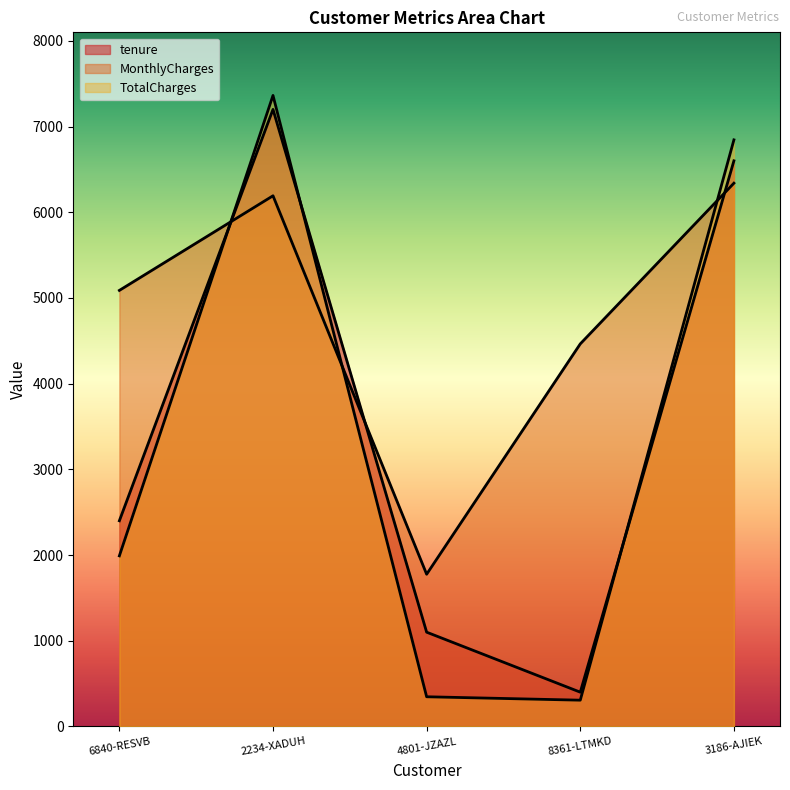

Reading left to right, extract all data points from this chart.

tenure: 2400.0	7200.0	1100.0	400.0	6600.0
MonthlyCharges: 5088.0	6192.0	1776.0	4464.0	6339.0
TotalCharges: 1990.5	7362.9	346.4	306.6	6844.5